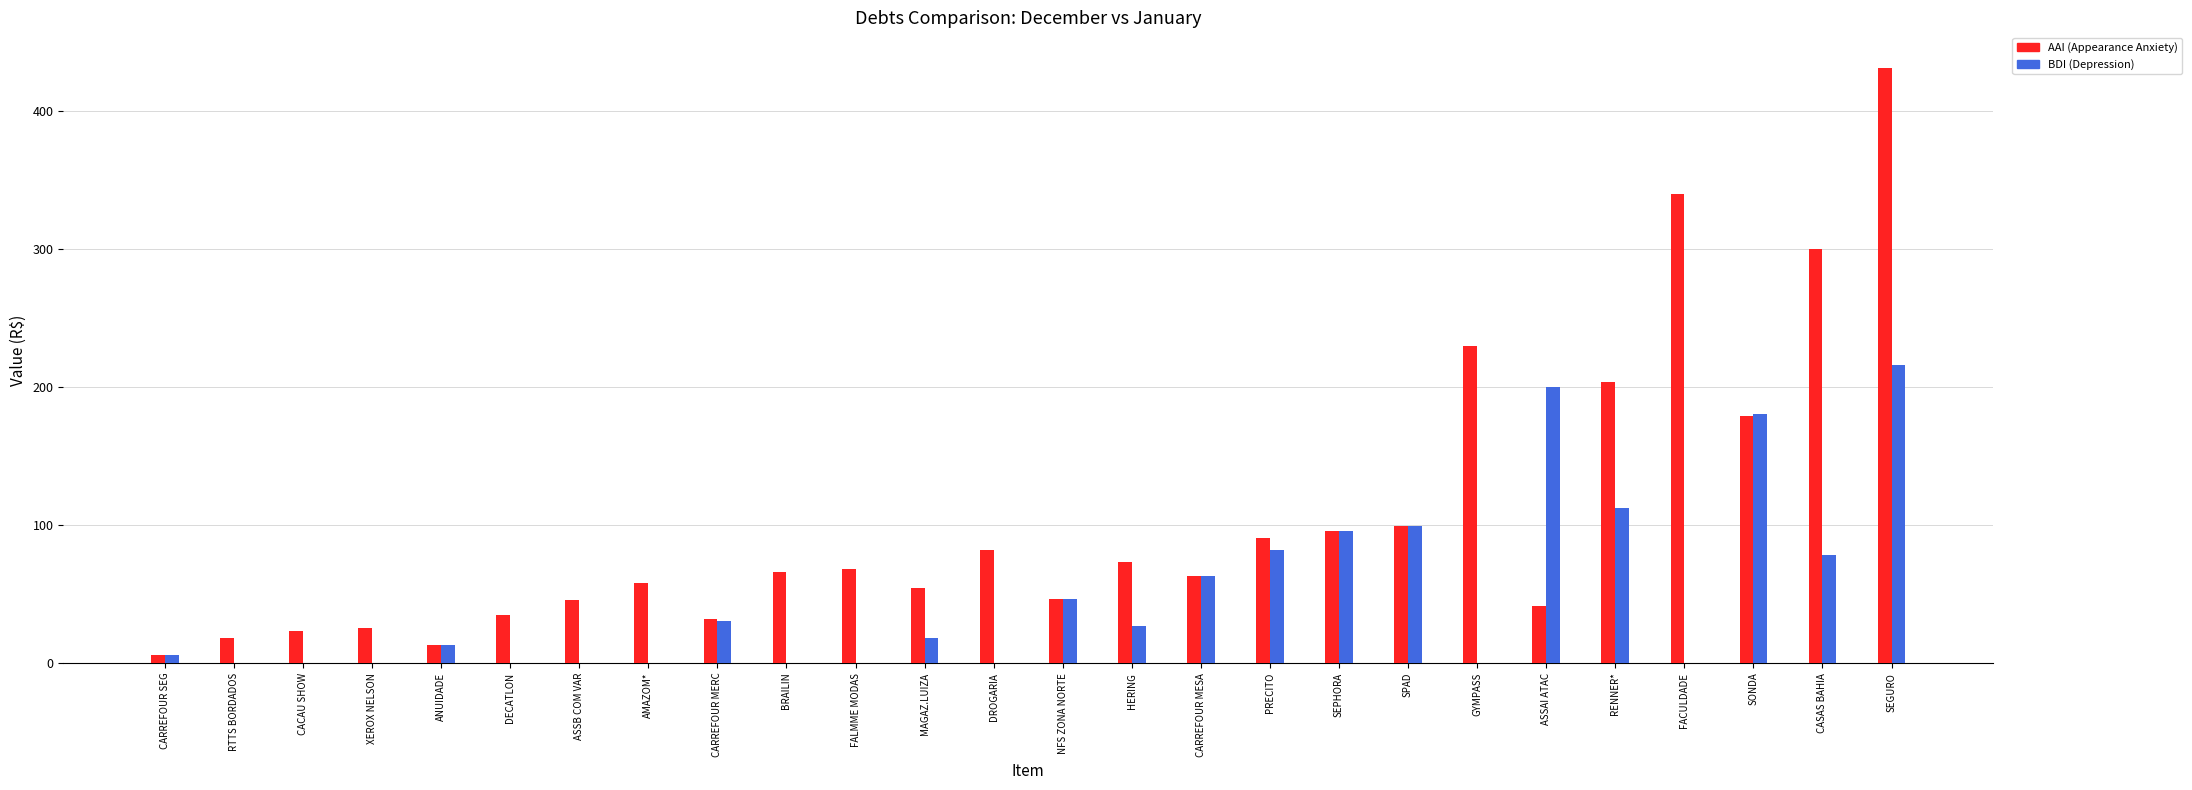

Which series has the largest total across all categories?

AAI (Appearance Anxiety)